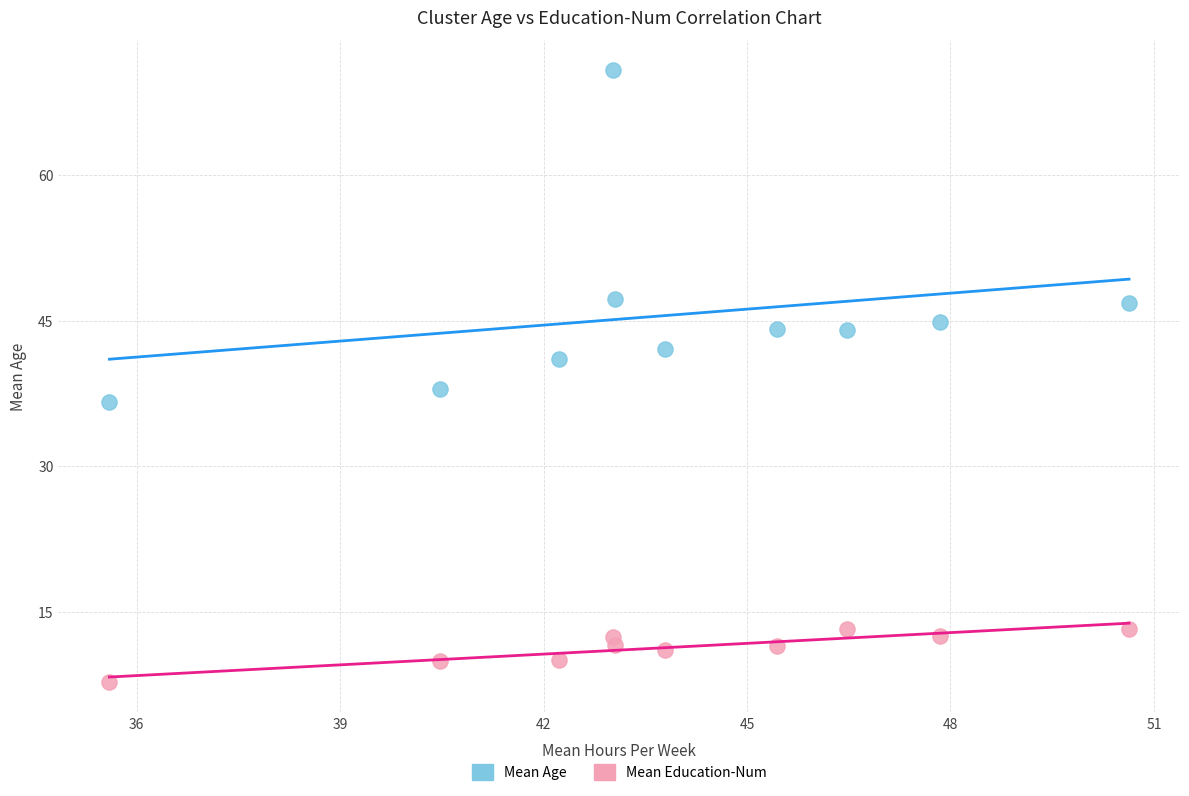

What are all the series names shown in the legend?

Mean Age, Mean Education-Num